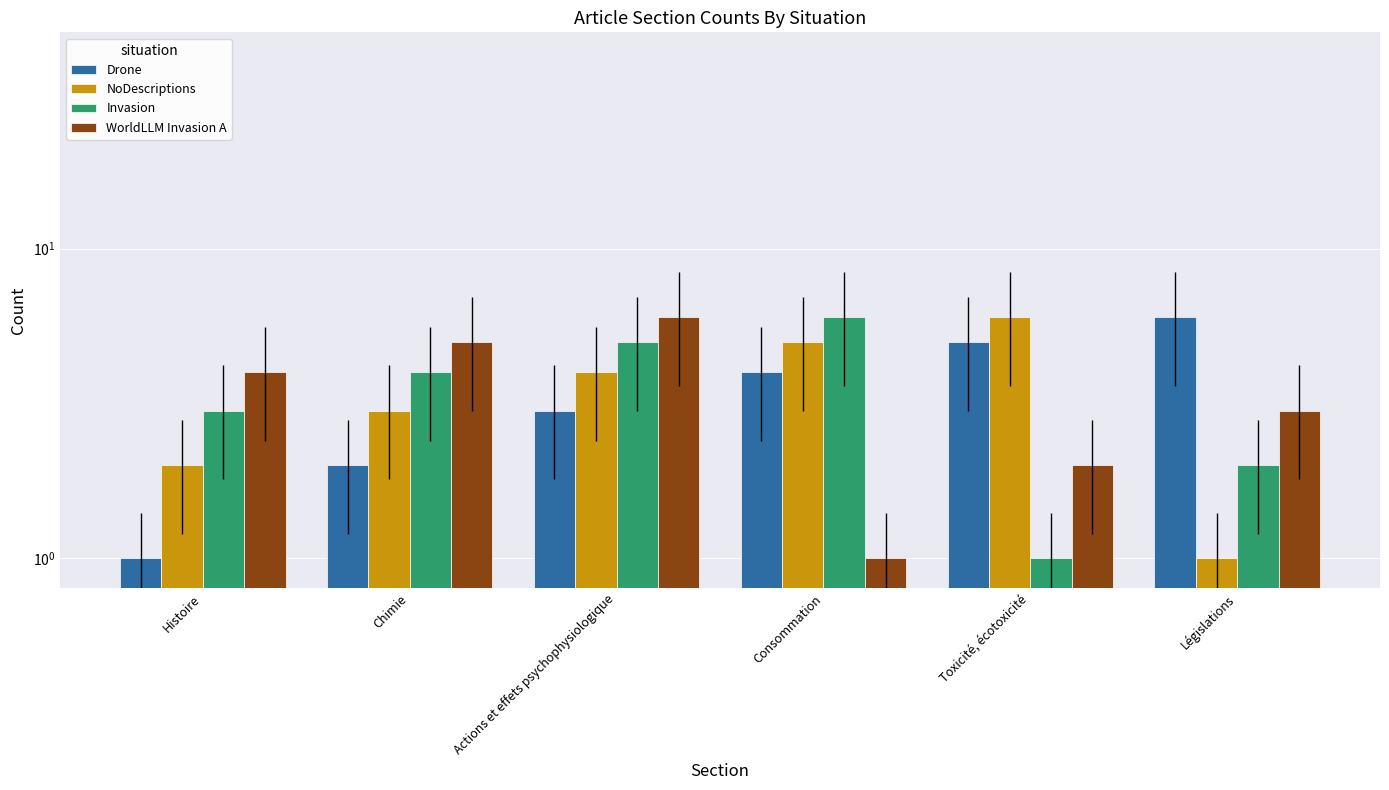

How many distinct data groups are displayed?

4